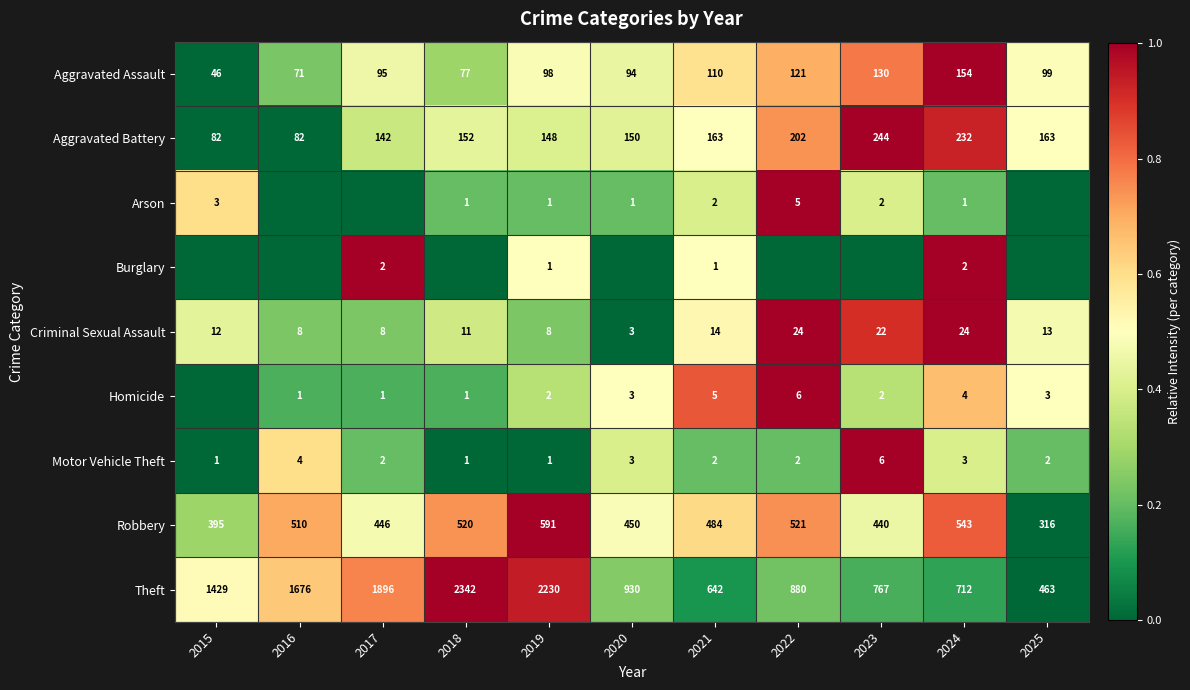

Count the number of data series in this chart.

9